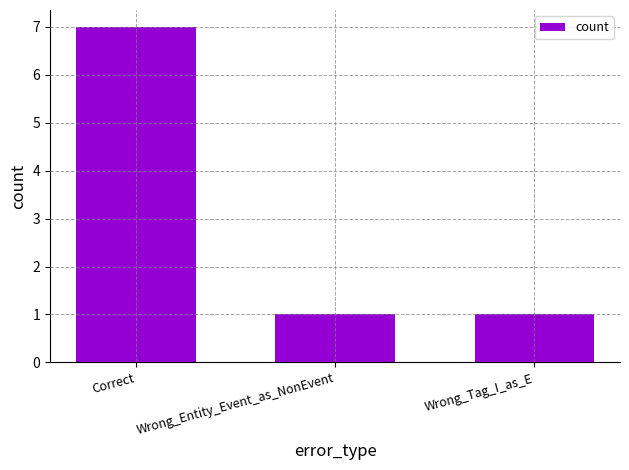

What is the average value?

3